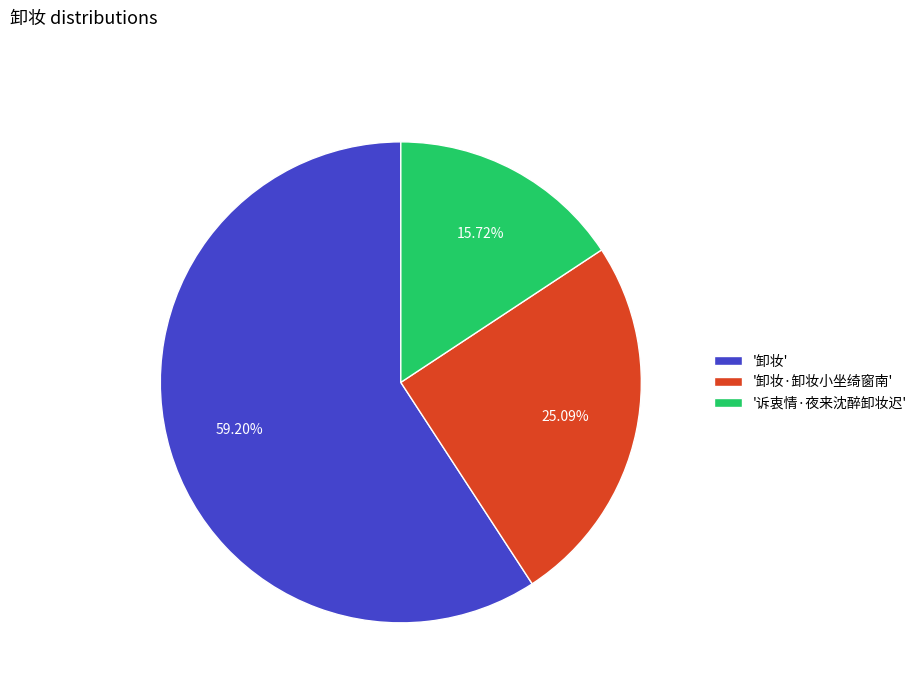

Is the sum of '卸妆' and '卸妆·卸妆小坐绮窗南' greater than half?

Yes